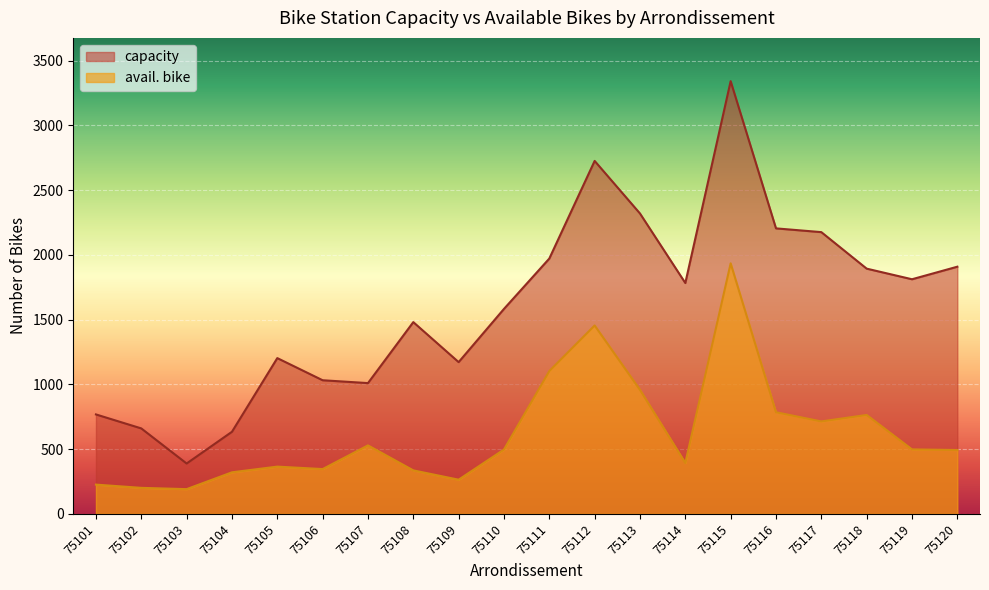

What is the sum of all capacity values?

32071